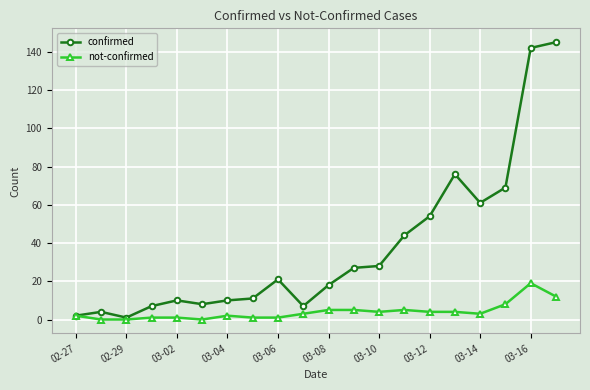

Rank the series by their average value, from highest to lowest.

confirmed, not-confirmed